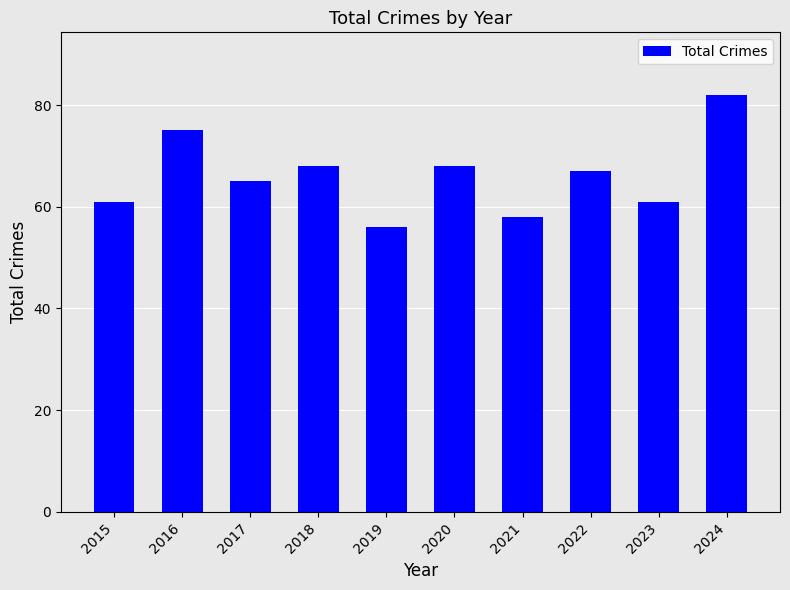

Which label corresponds to the largest value in the chart?

2024